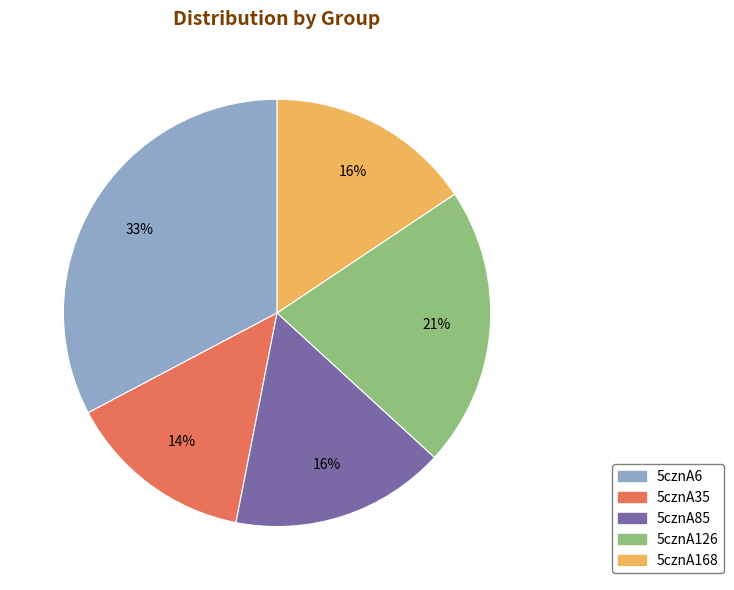

Count the number of slices in the pie.

5